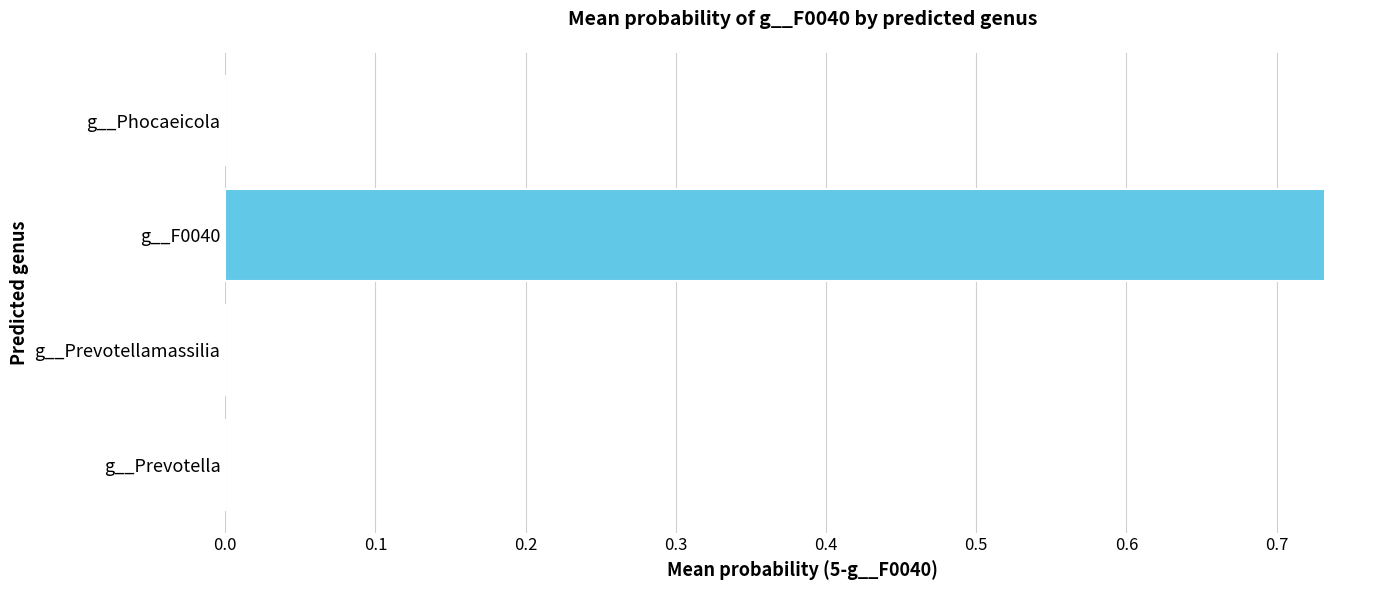

At which category does the chart reach its peak across all series?

g__F0040